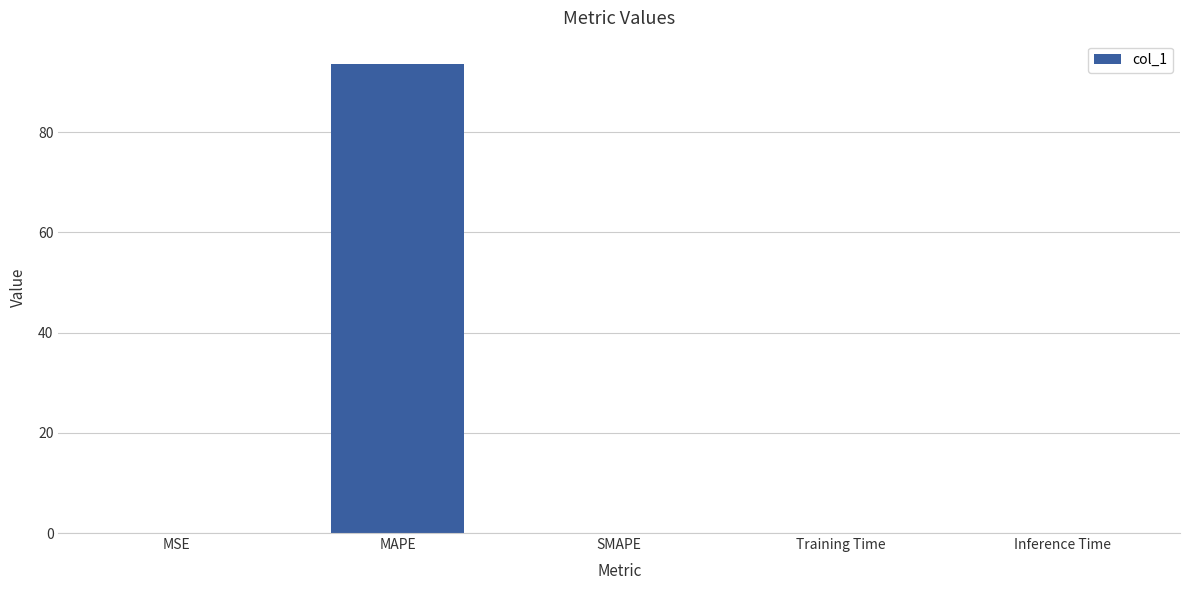

Is it true that the value at SMAPE is 43.2?

False